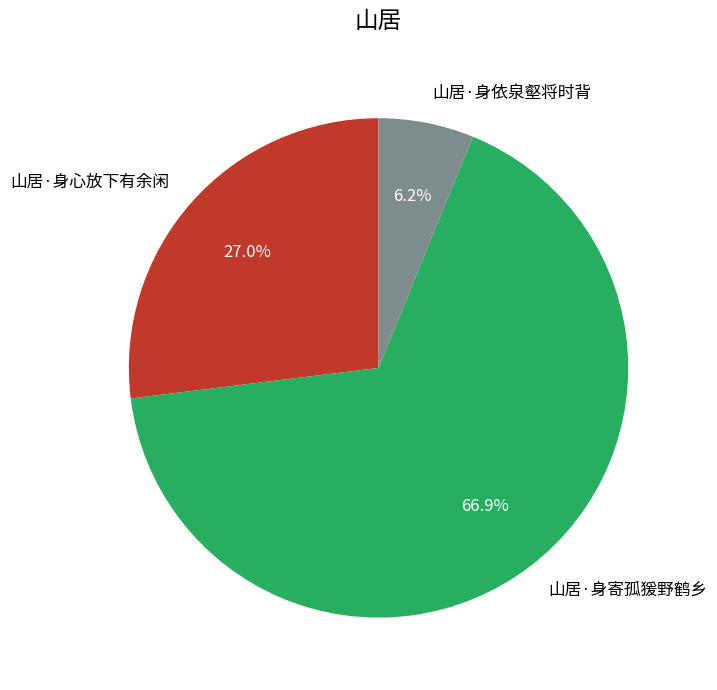

Do 山居·身寄孤猨野鹤乡 and 山居·身心放下有余闲 together represent more than half of the pie?

Yes